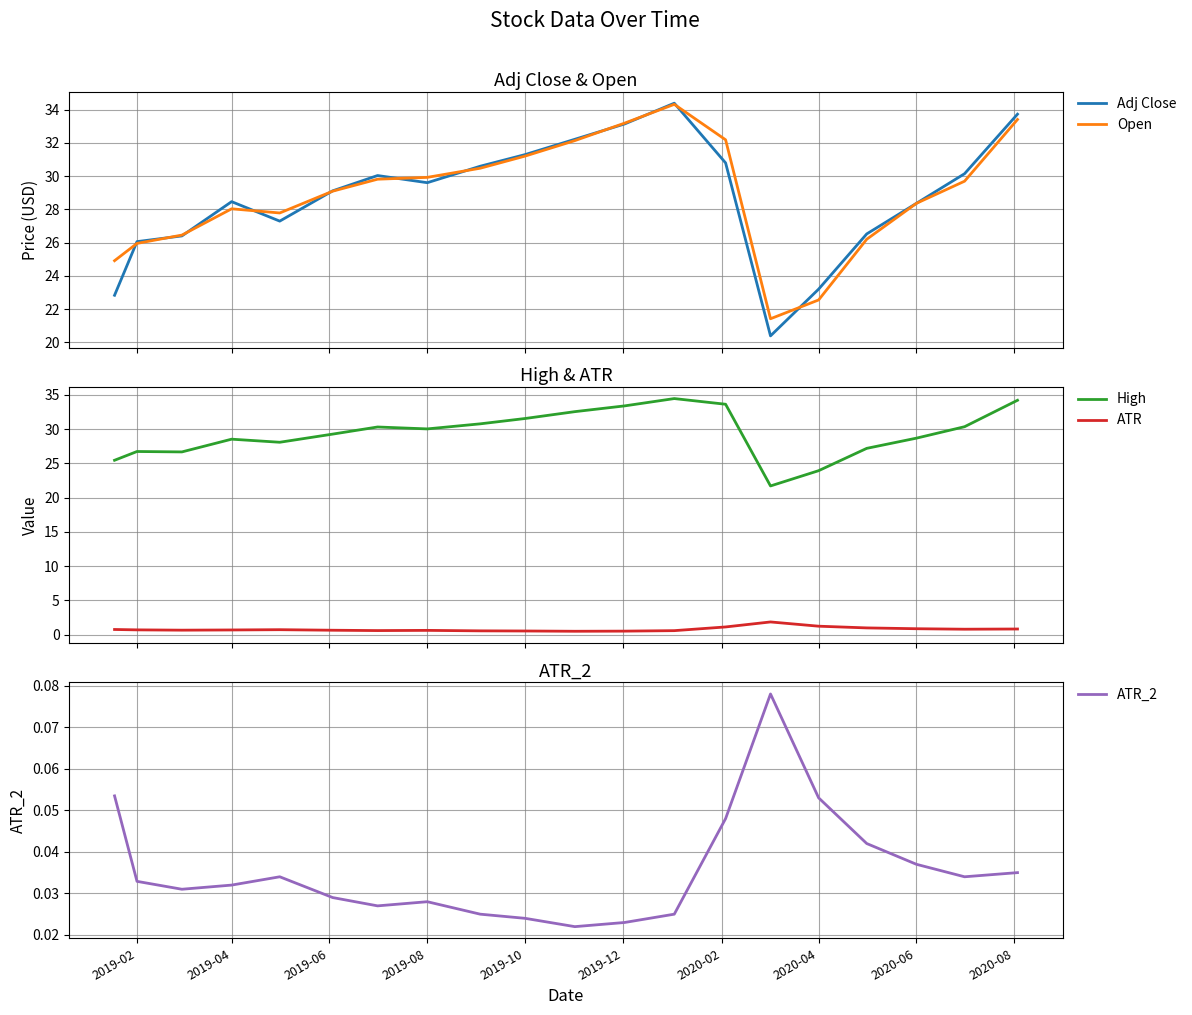

In Open, how many points are higher than both neighbors (excluding endpoints)?

2